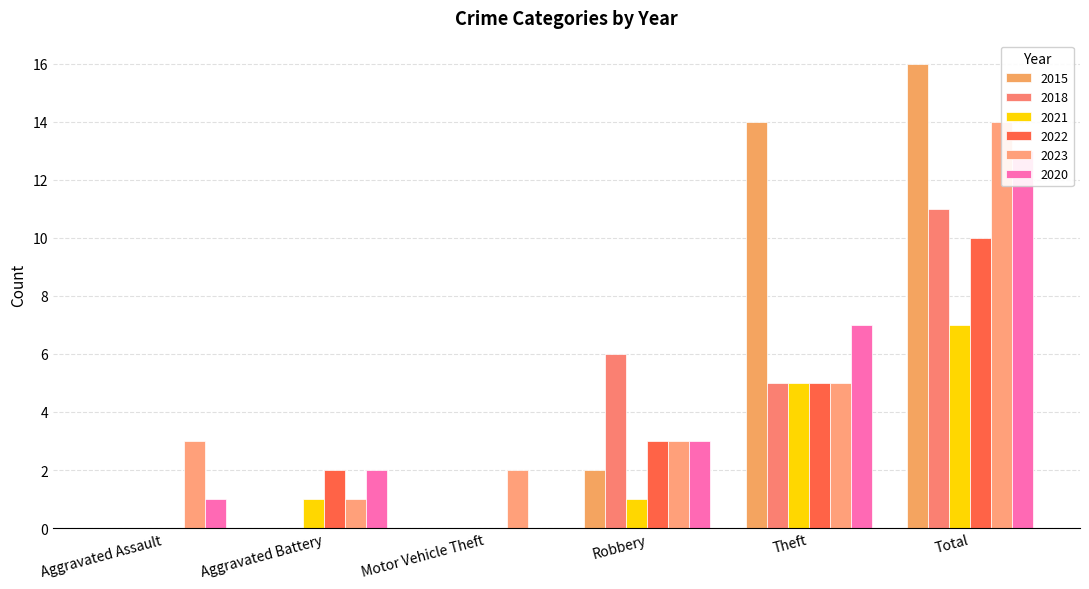

List the labels in order of 2022 value, smallest first.

Aggravated Assault, Motor Vehicle Theft, Aggravated Battery, Robbery, Theft, Total